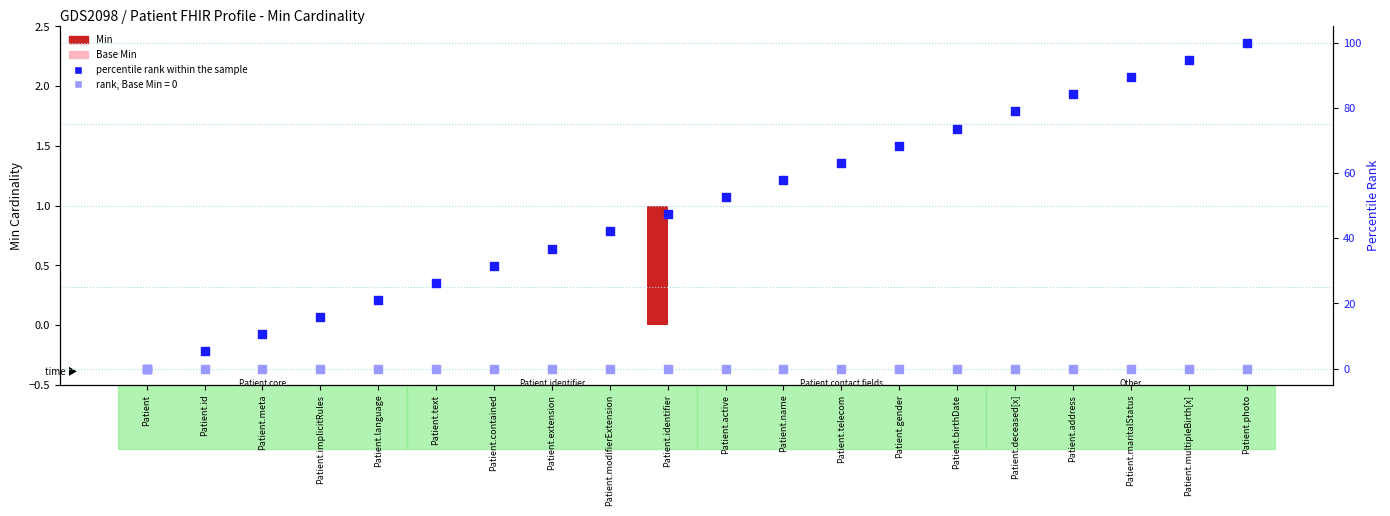

At how many categories does at least one series exceed 98?

1